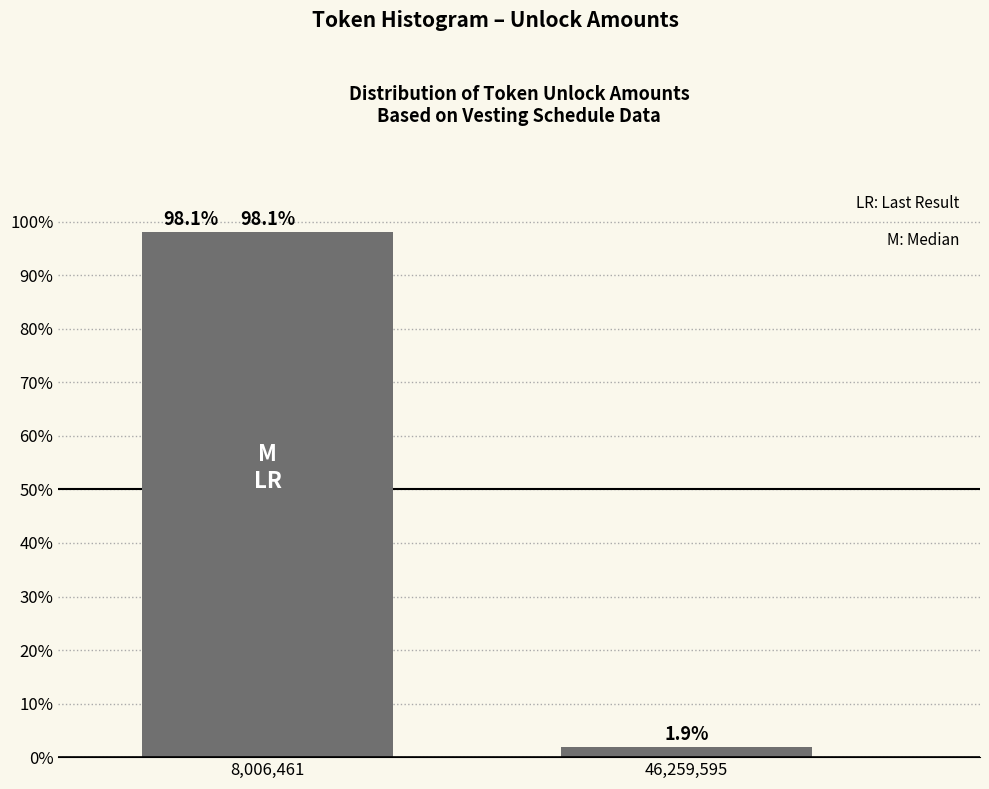

Reading right to left, what are all the values shown in this chart?

1.9	98.1